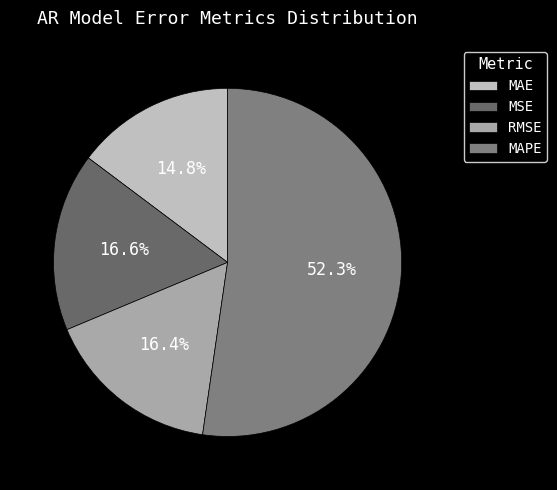

Rank the categories by value from lowest to highest.

MAE, RMSE, MSE, MAPE